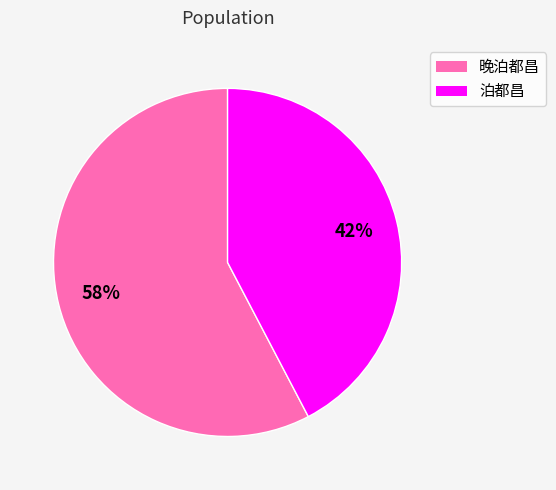

Is it true that 泊都昌 is 31% of the pie?

False